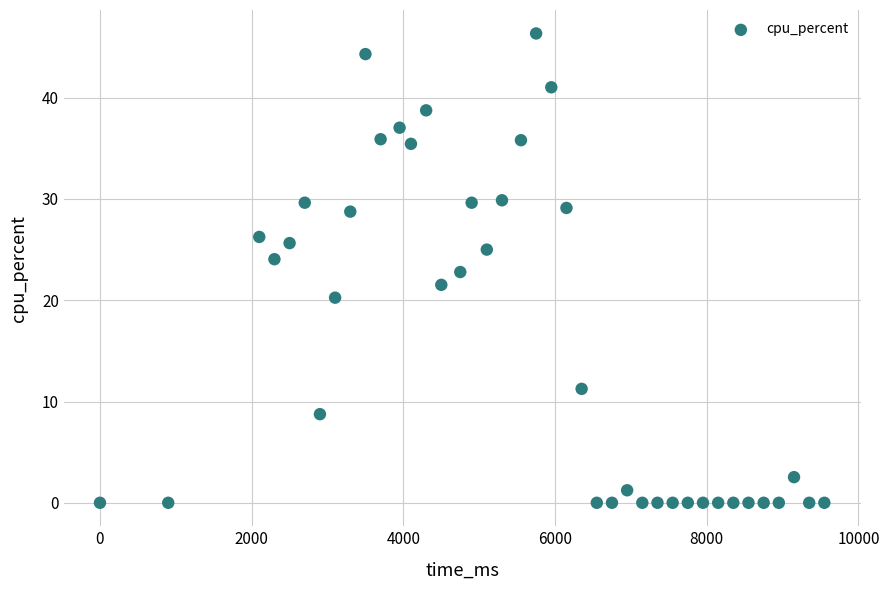

What is the range of Y values (max minus min)?

46.3